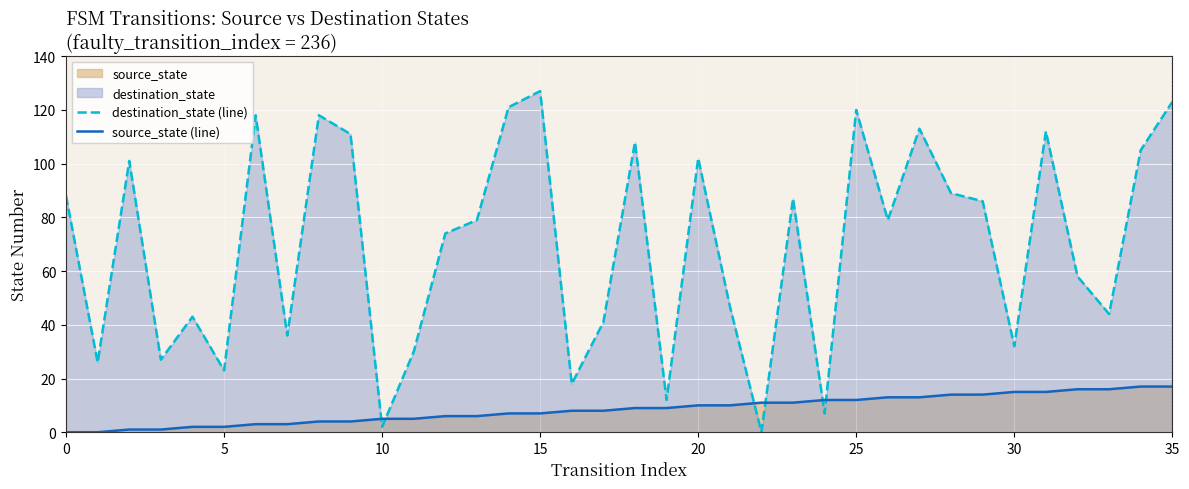

How many intersections are there between source_state (line) and destination_state (line)?

6